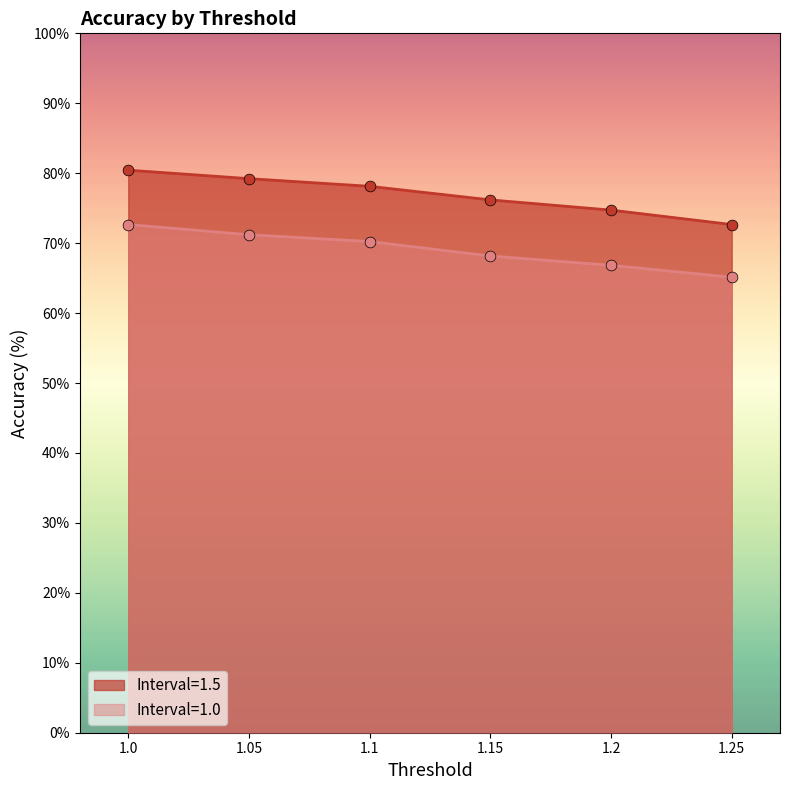

Which series has the largest Y range (max minus min)?

Interval=1.5